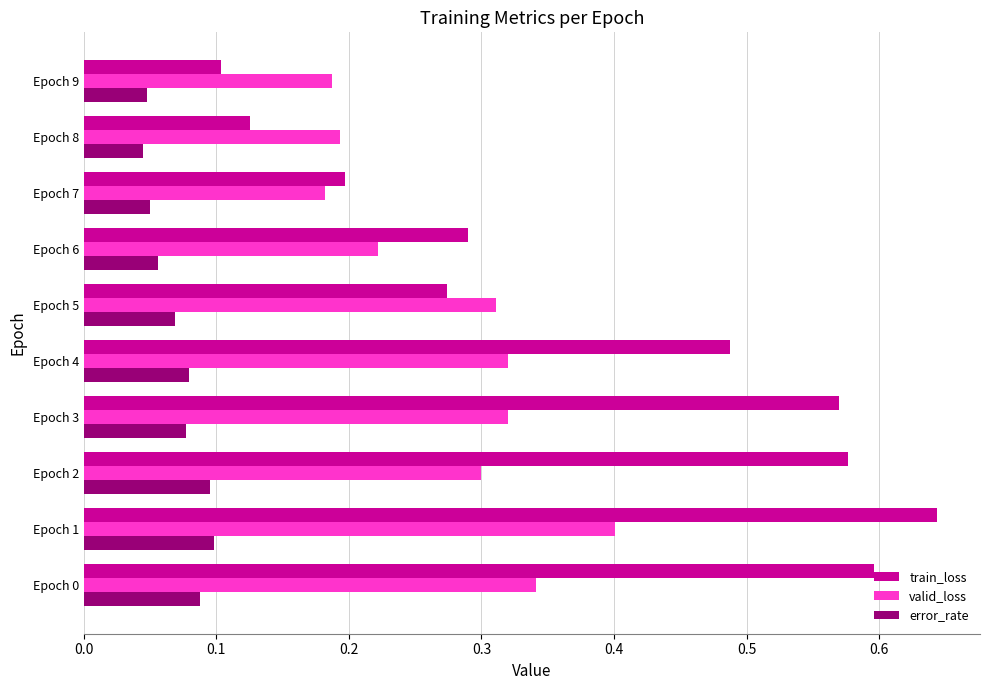

How many valid_loss values are between 0 and 1?

10